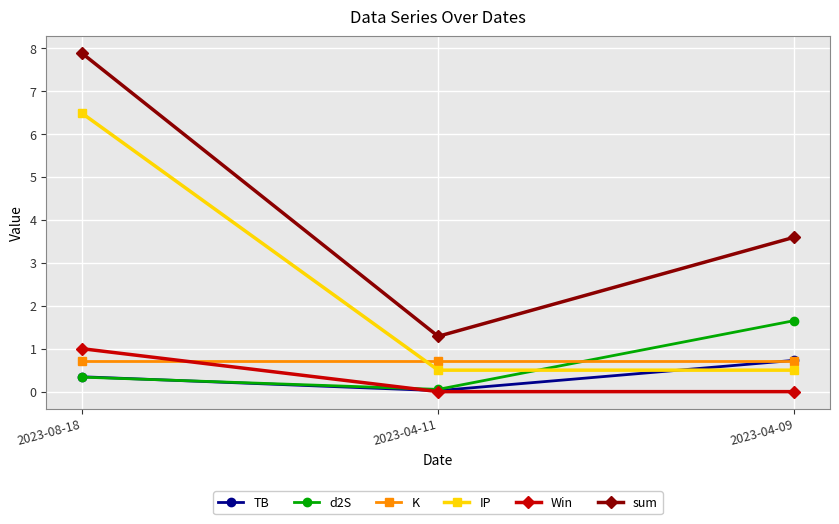

Count the number of data series in this chart.

6